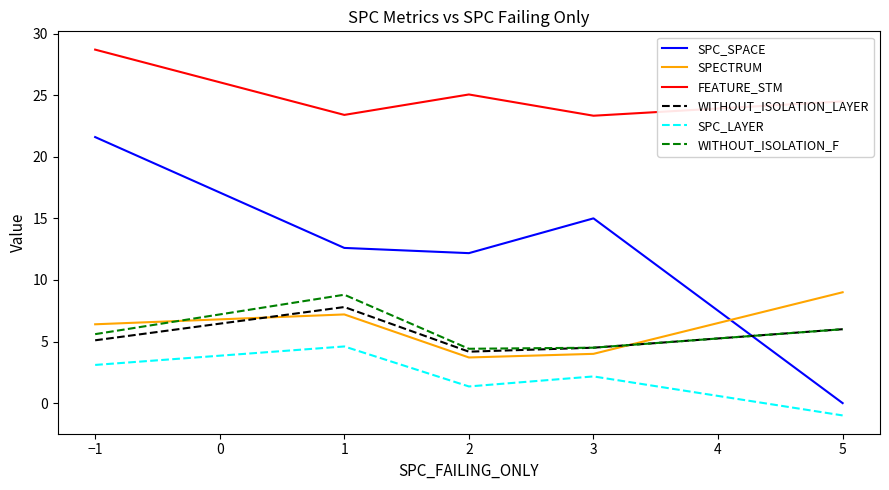

What is the sum of all FEATURE_STM values?

125.0